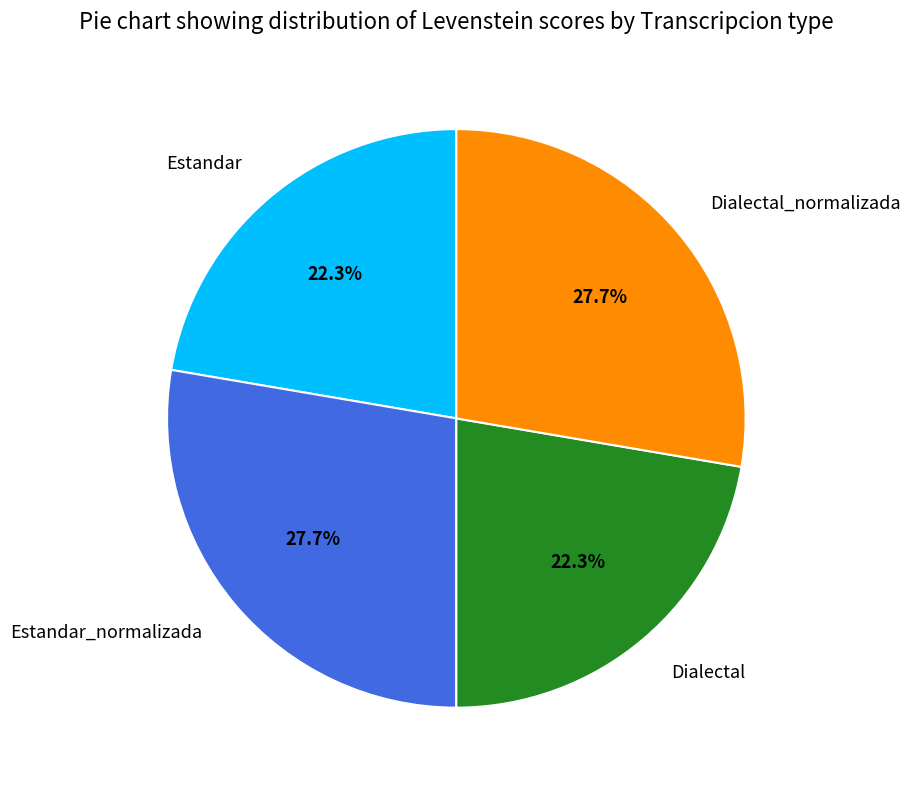

The Estandar slice represents 22% of the pie. True or false?

True